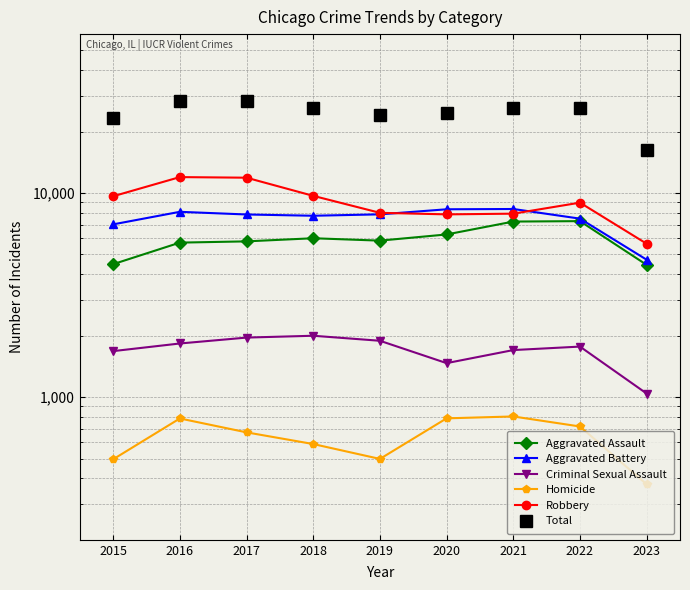

True or false: Homicide and Total intersect in this chart.

False